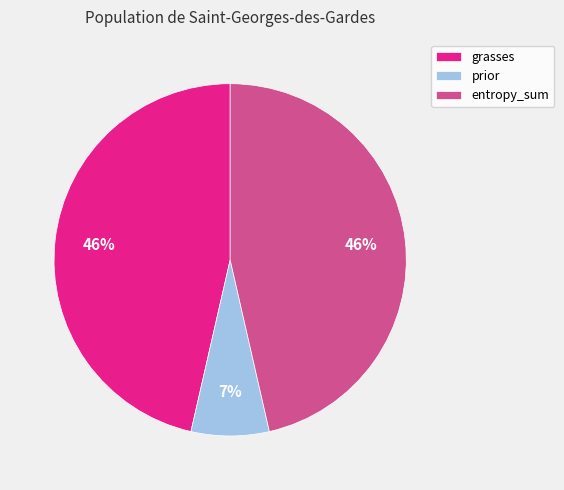

Between prior and grasses, which is larger?

grasses